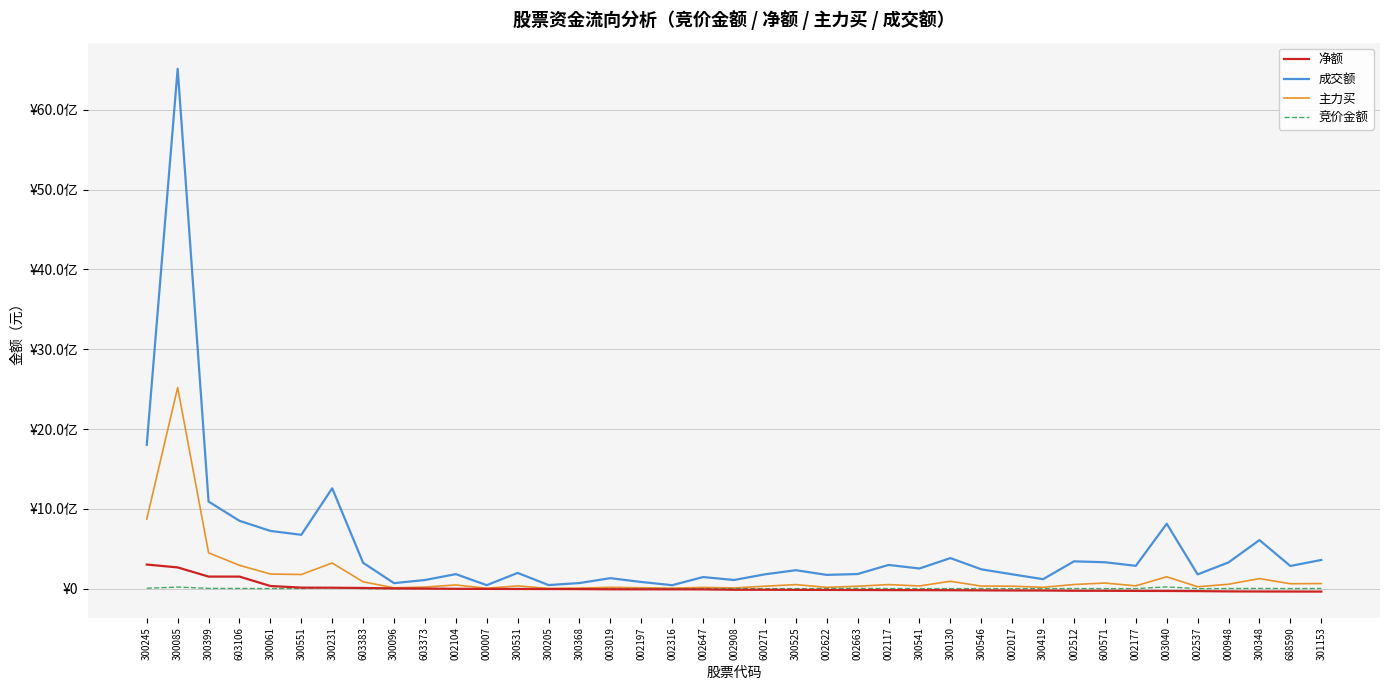

Which series has the largest total across all categories?

成交额